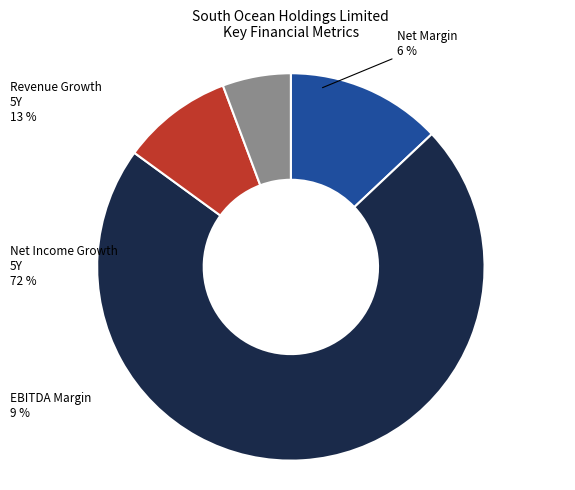

Do net_margin and historical_growth_revenue_last_5_years together represent more than half of the pie?

No